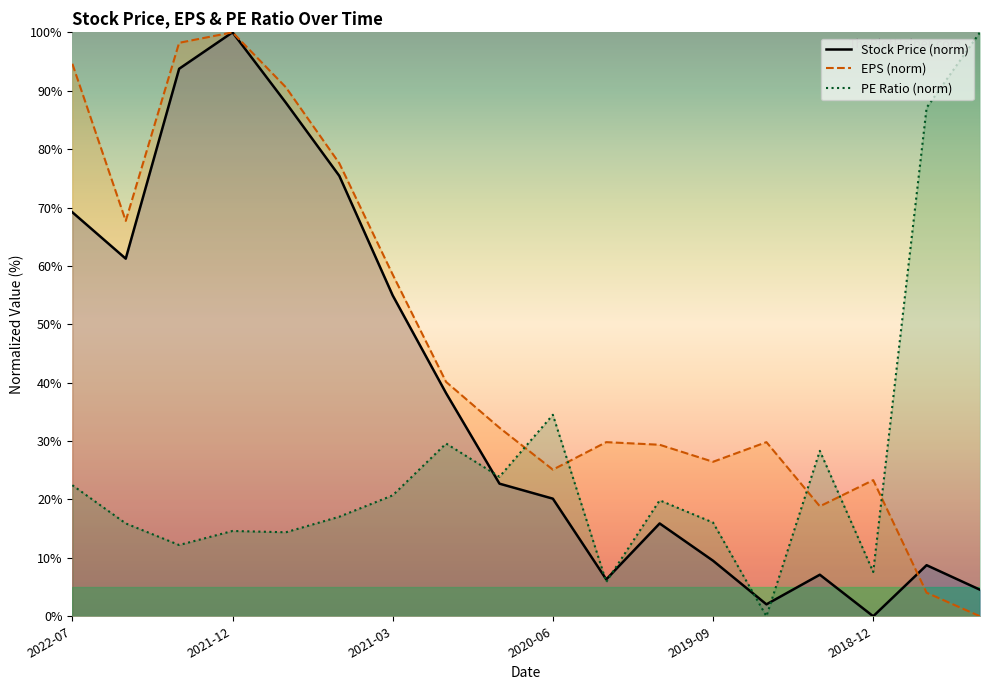

List the series in order of their peak value, lowest first.

Stock Price, TTM Net EPS, PE Ratio